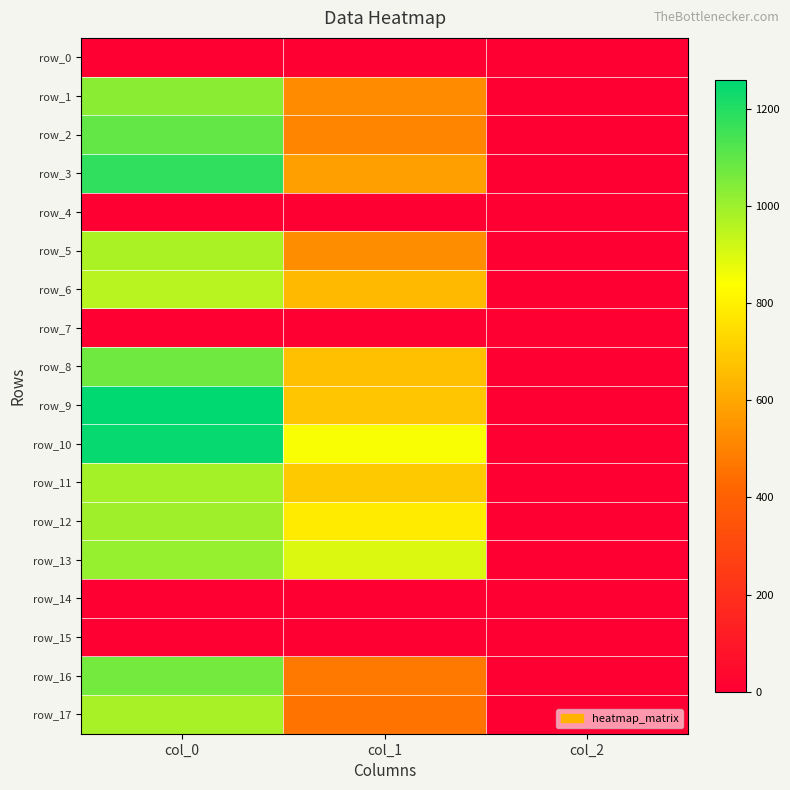

What is the difference between the row_5 values at col_1 and col_2?

527.9